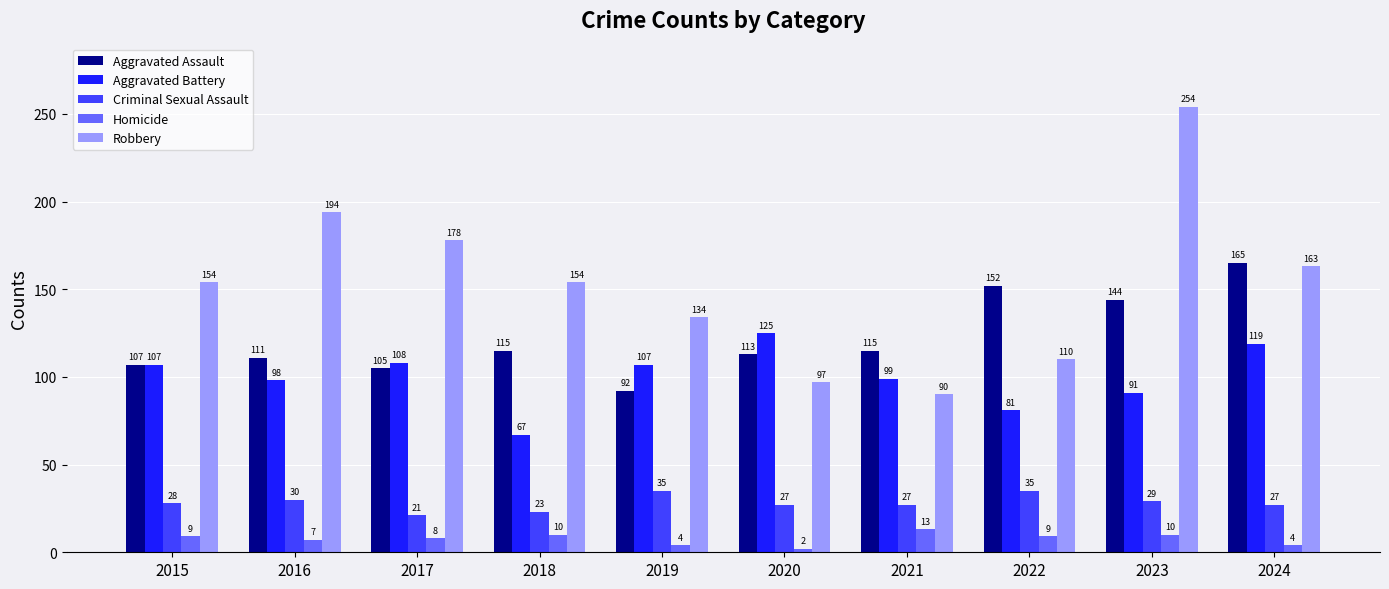

What is the value of the Robbery bar at the 8th from the left?

110